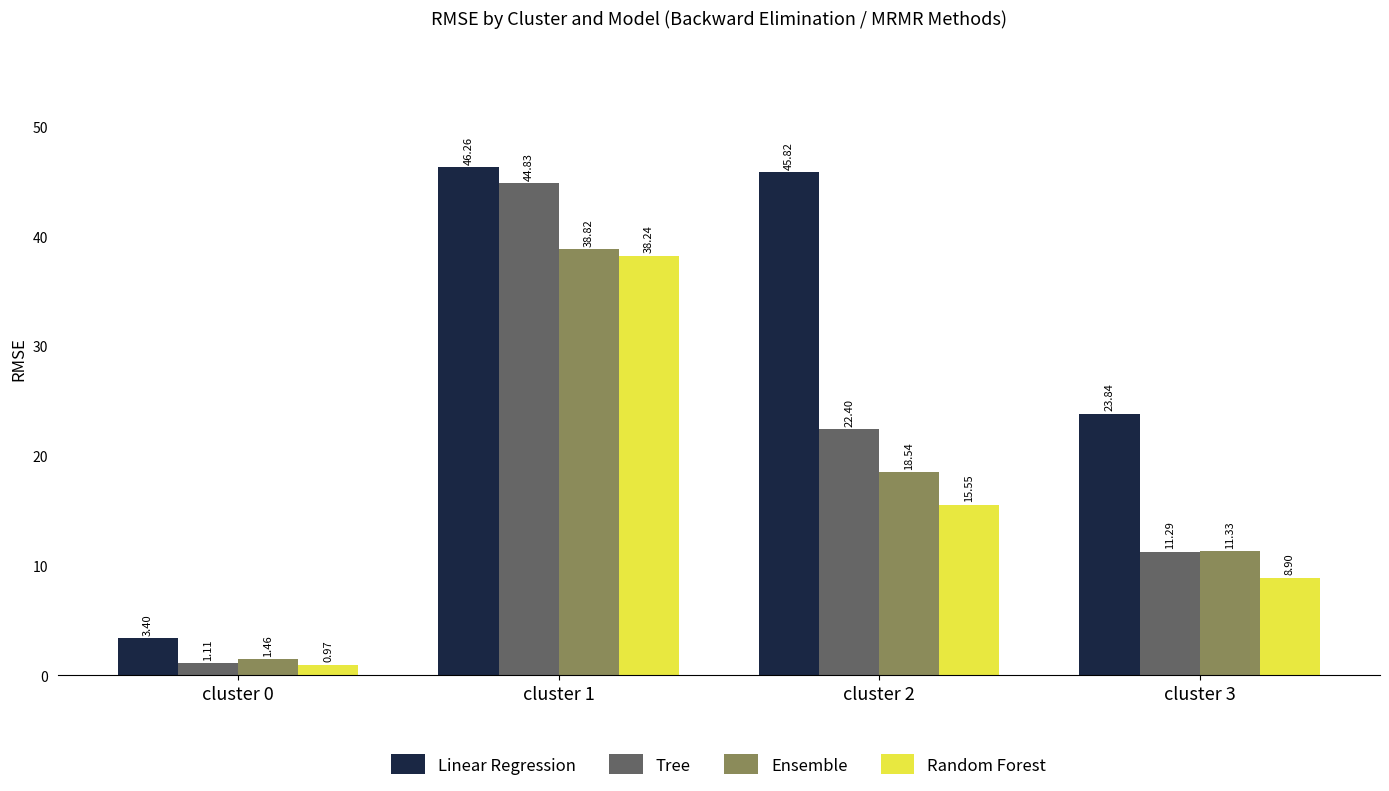

What is the value of the Tree bar at the 2nd from the left?

44.8